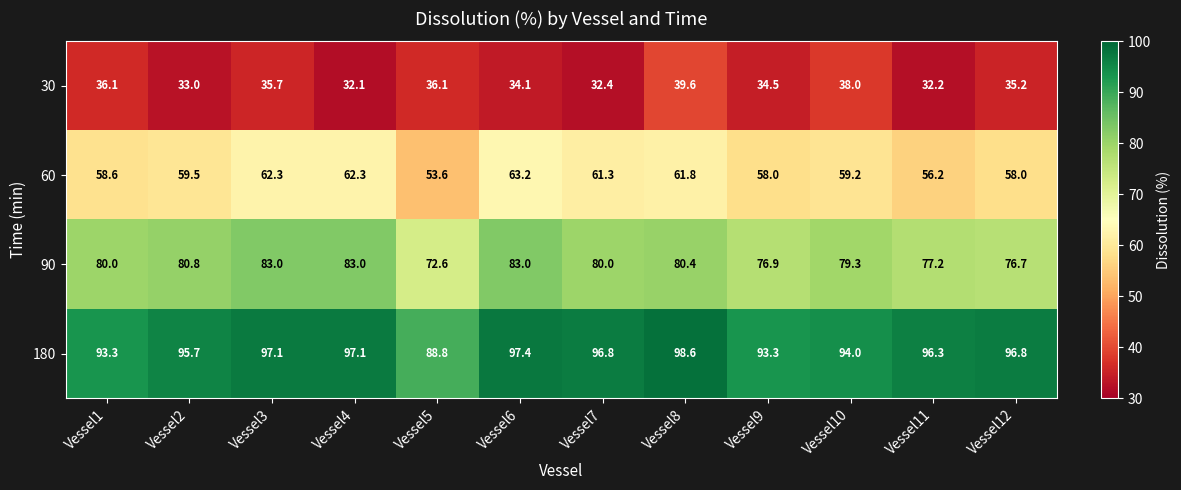

At which category is the sum across all series the highest?

Vessel8